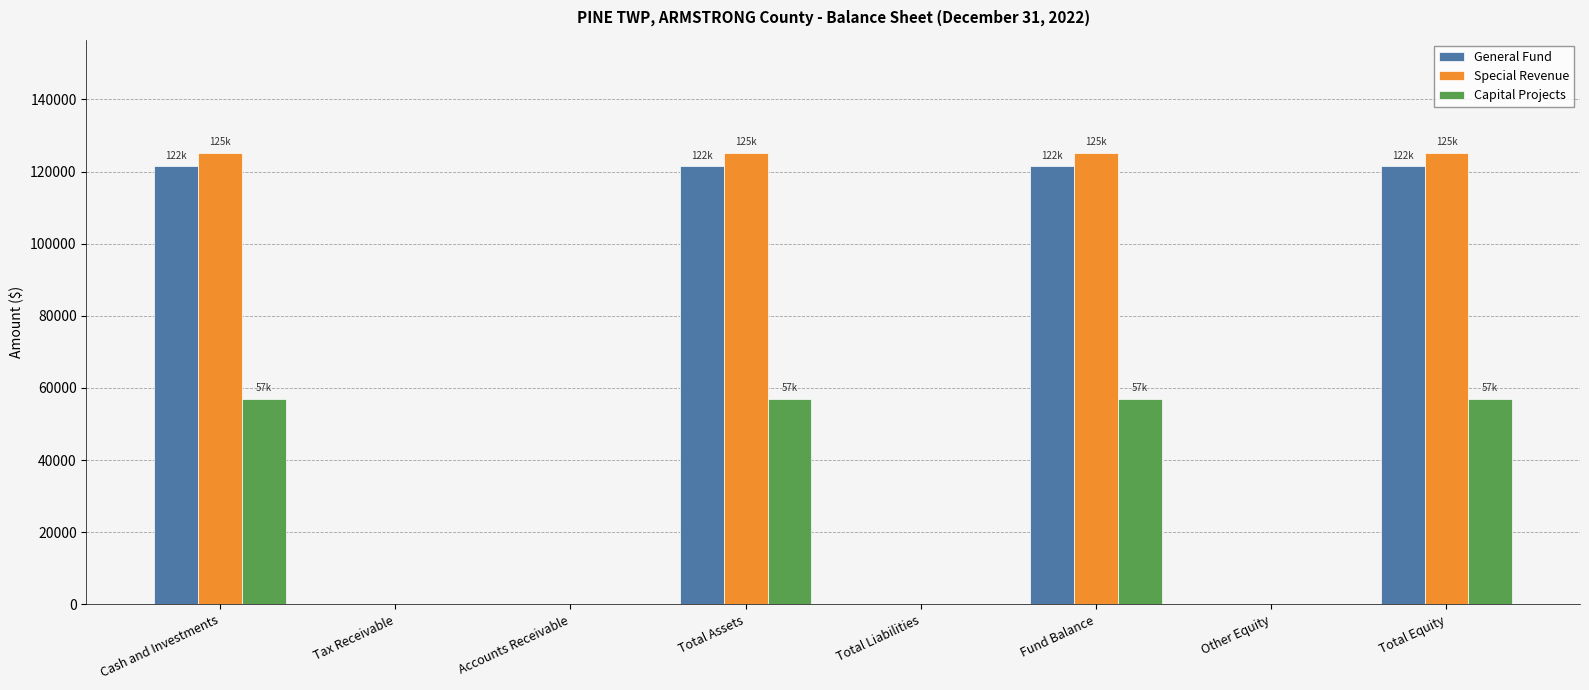

Is the value of General Fund at Total Assets greater than the value of Special Revenue at Tax Receivable?

Yes